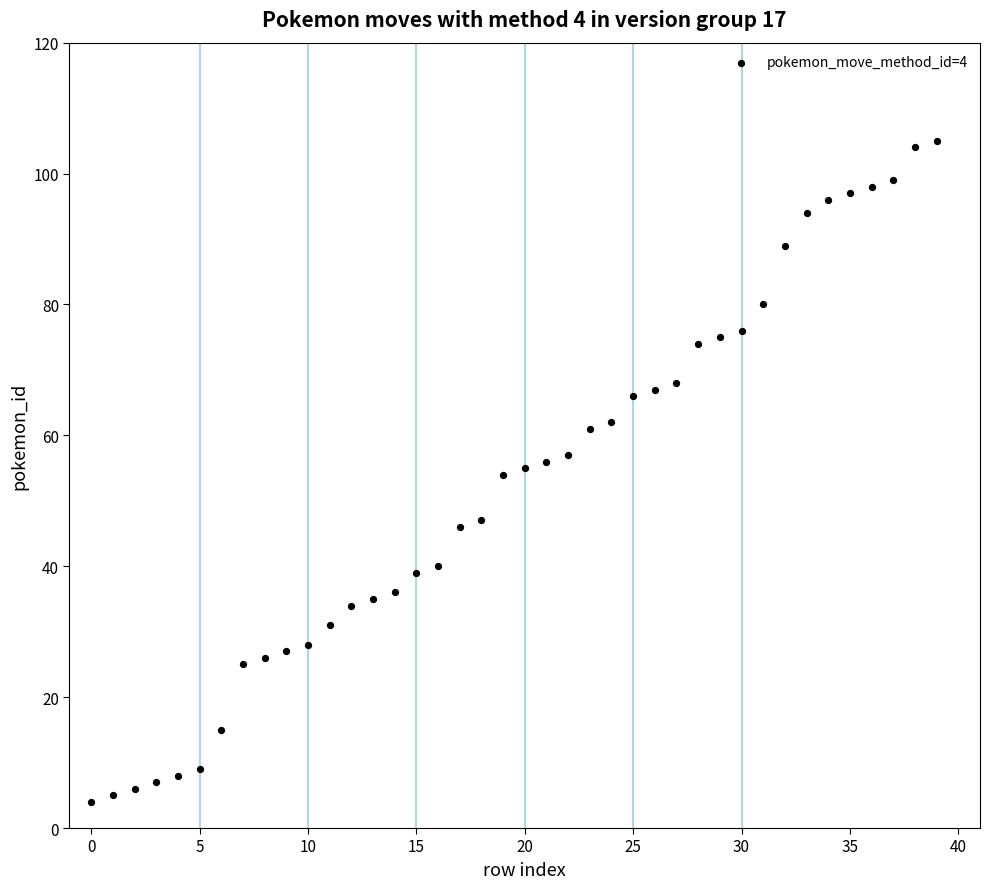

What is the range of Y values (max minus min)?

101